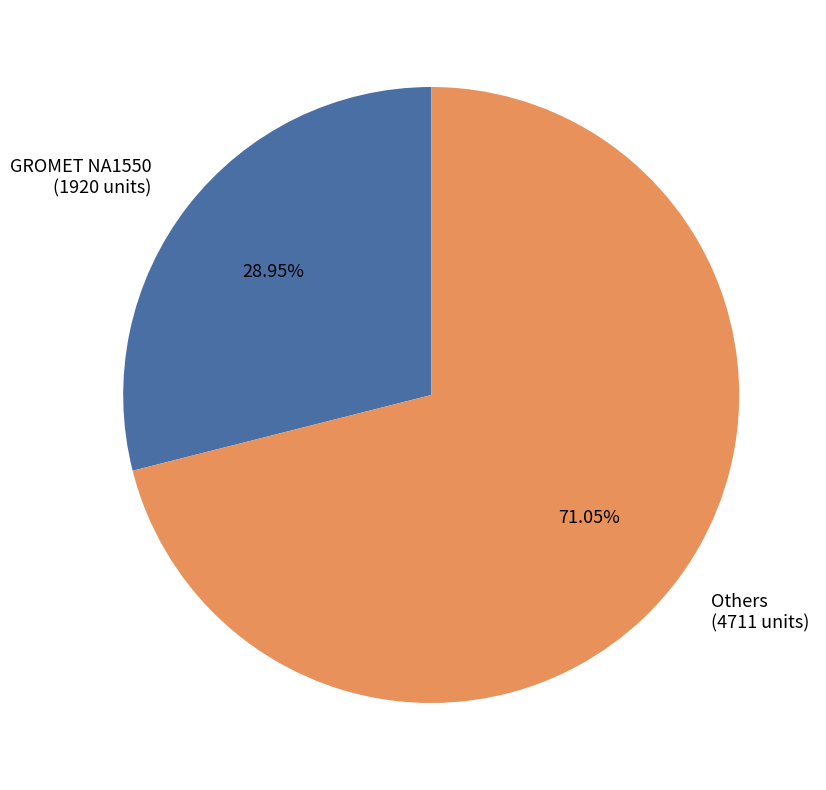

Do Others (4711 units) and GROMET NA1550 (1920 units) together represent more than half of the pie?

Yes